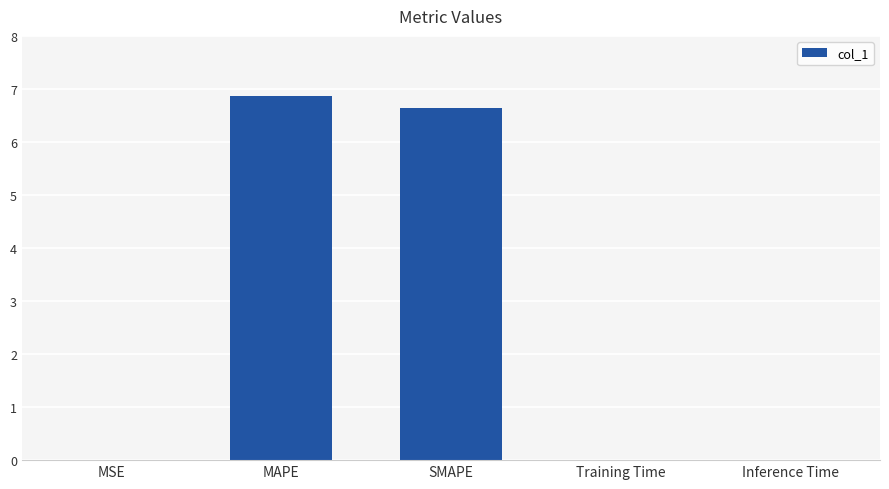

What is the sum of all values?

13.5